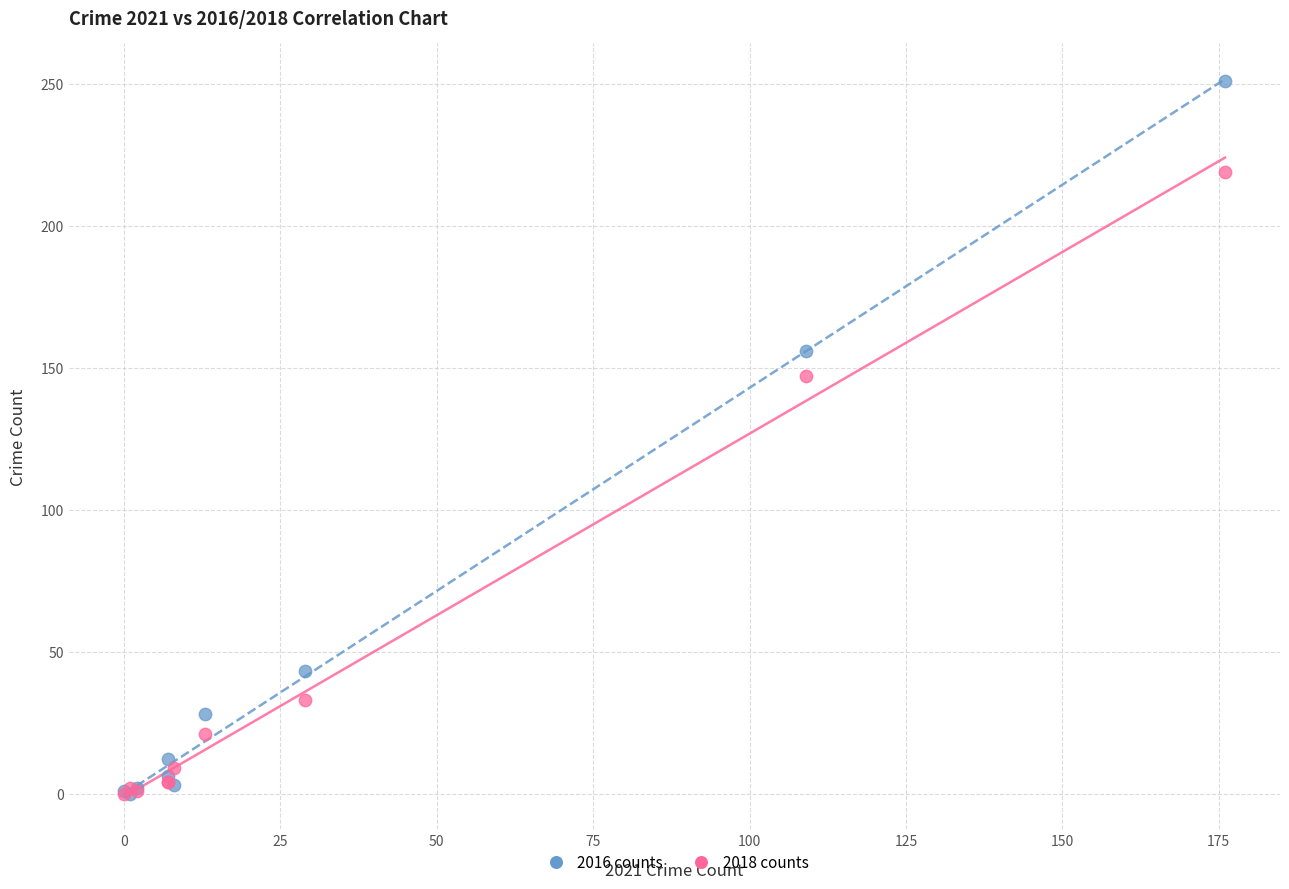

In the 2016 counts series, what Y value is closest to 125?

156